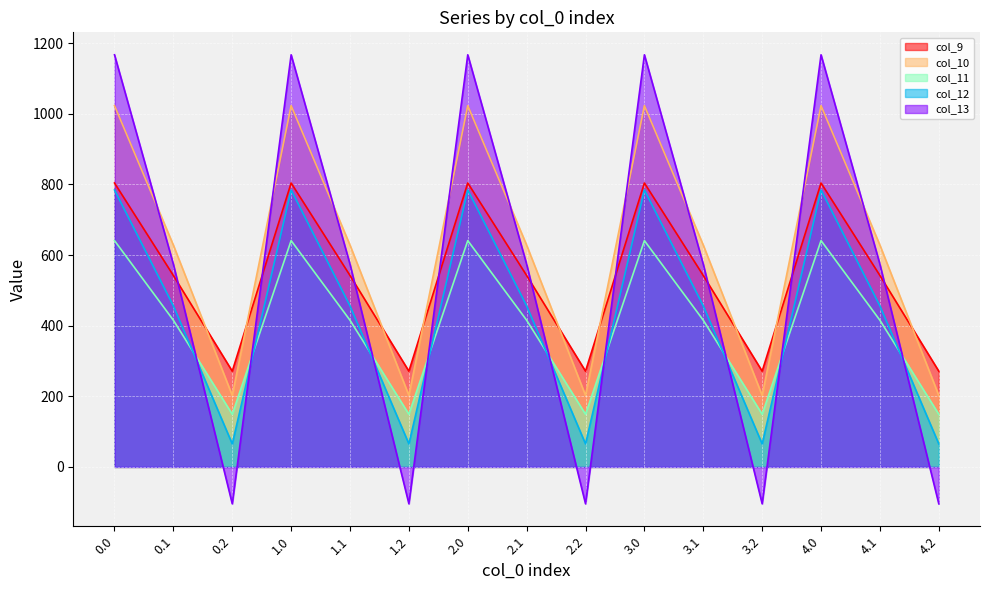

Which category has the lowest value in the col_13 series?

0.2